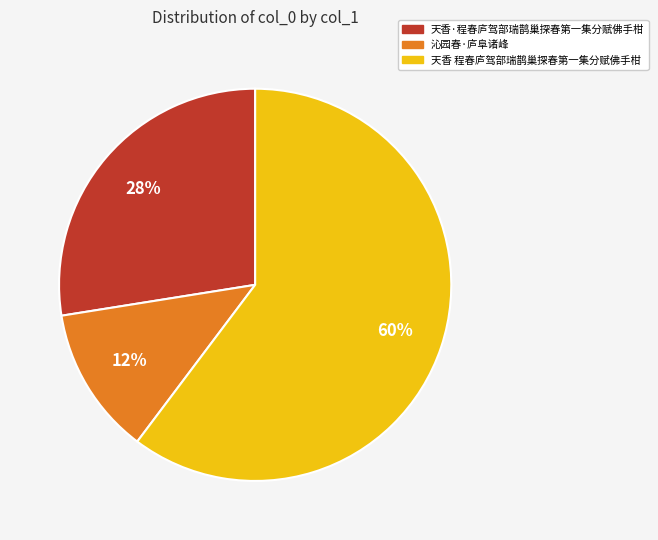

What percentage is the 天香·程春庐驾部瑞鹊巢探春第一集分赋佛手柑 slice, to the nearest percent?

28%